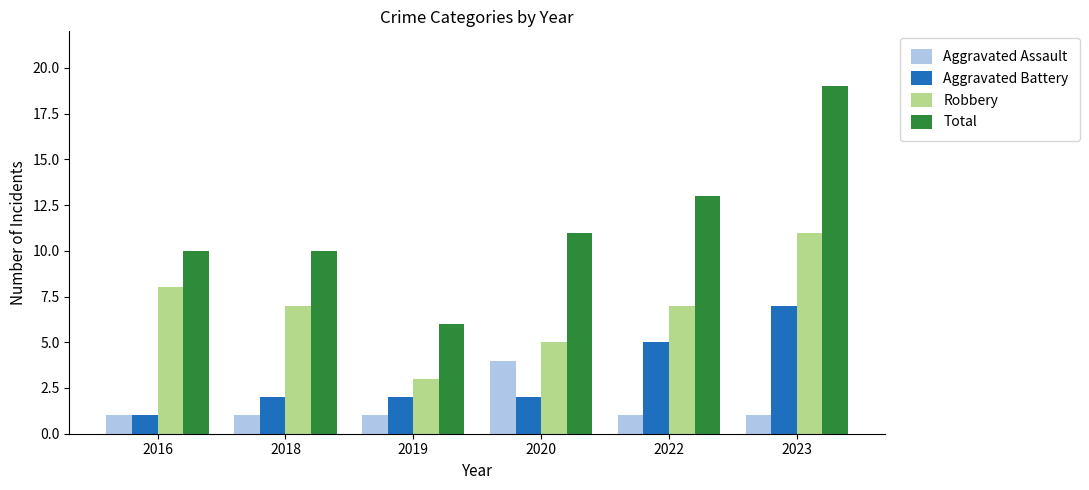

List the series in order of their peak value, highest first.

Total, Robbery, Aggravated Battery, Aggravated Assault